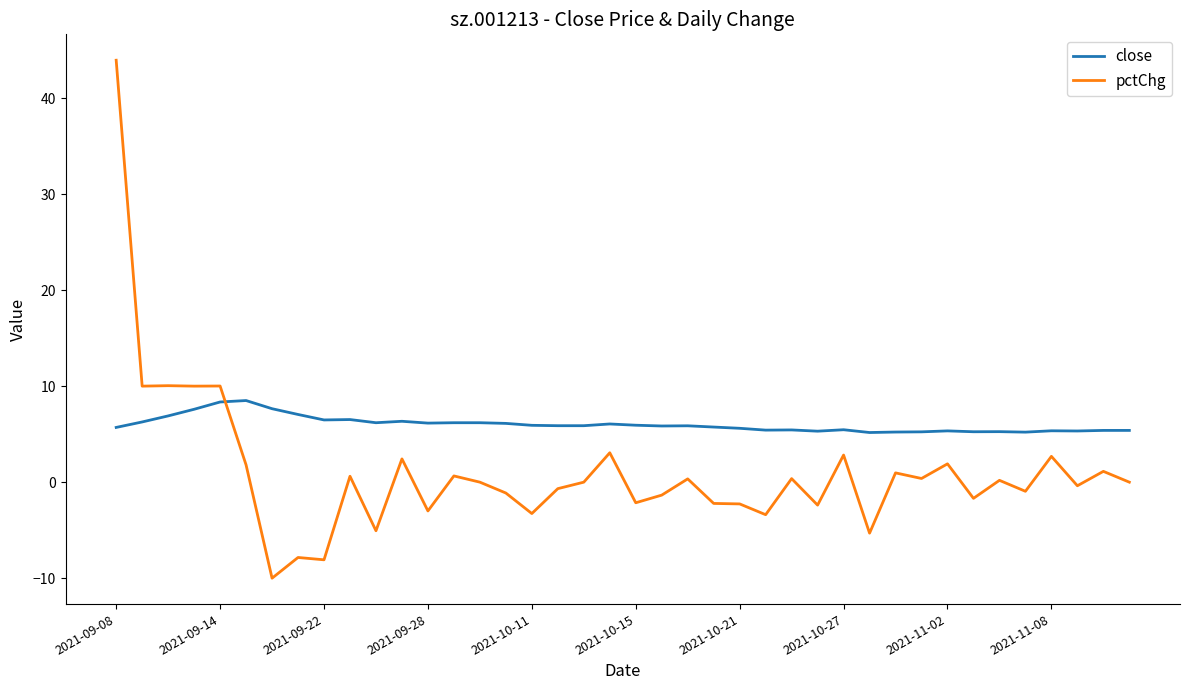

Rank the series by their maximum value, from lowest to highest.

close, pctChg